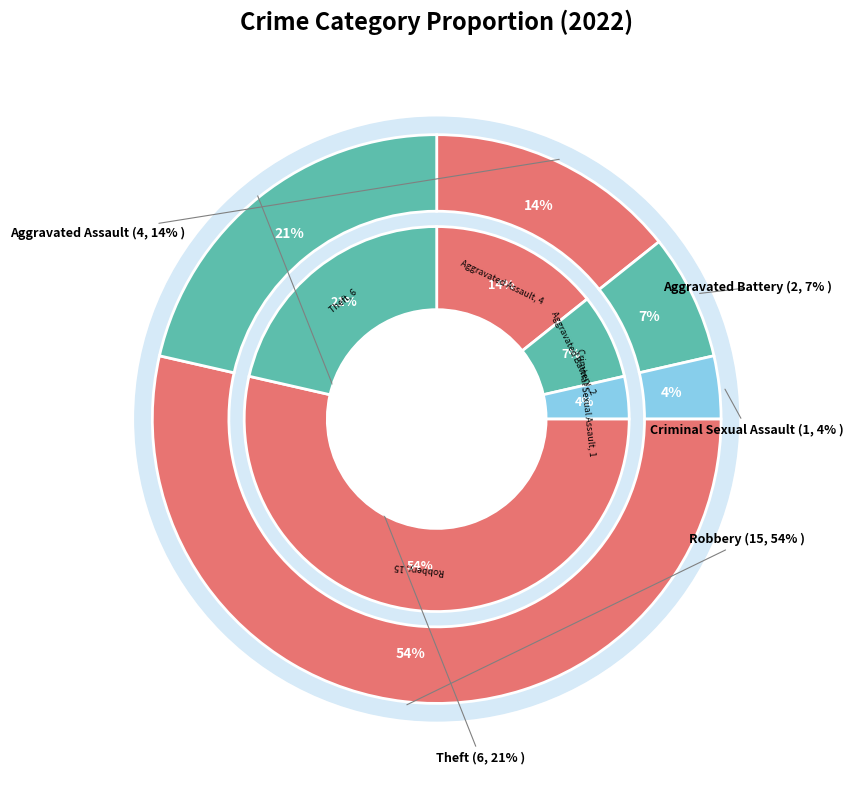

What is the total percentage of Theft and Aggravated Battery?

28.6%